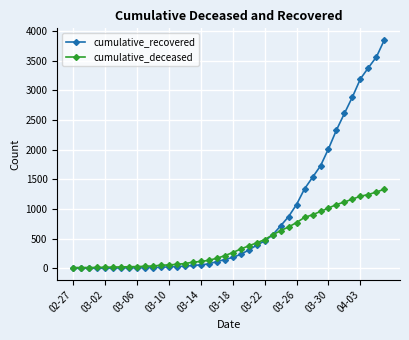

What is the lowest value of the cumulative_deceased series?

14